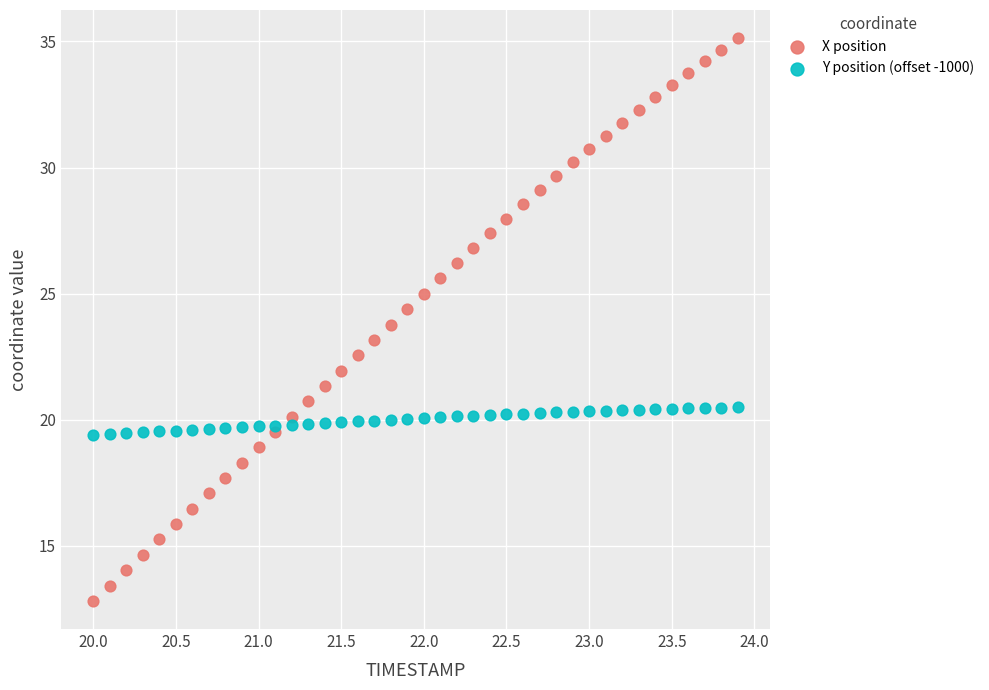

Which series has the largest Y range (max minus min)?

X position